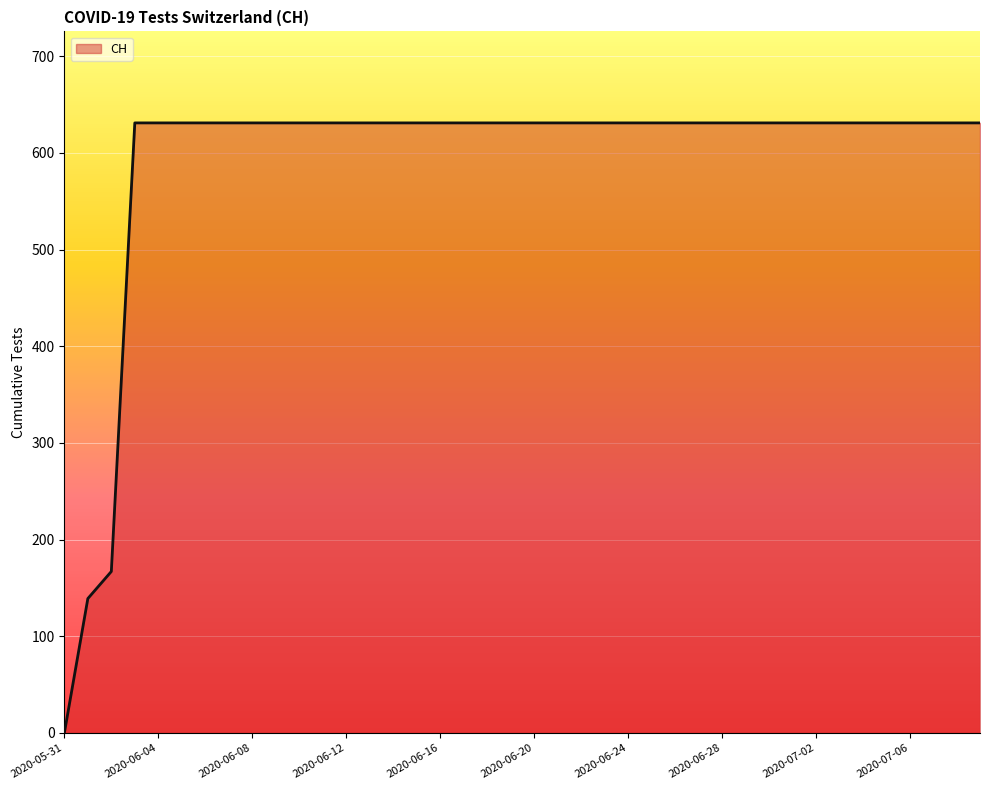

How many lines are shown in the chart?

1